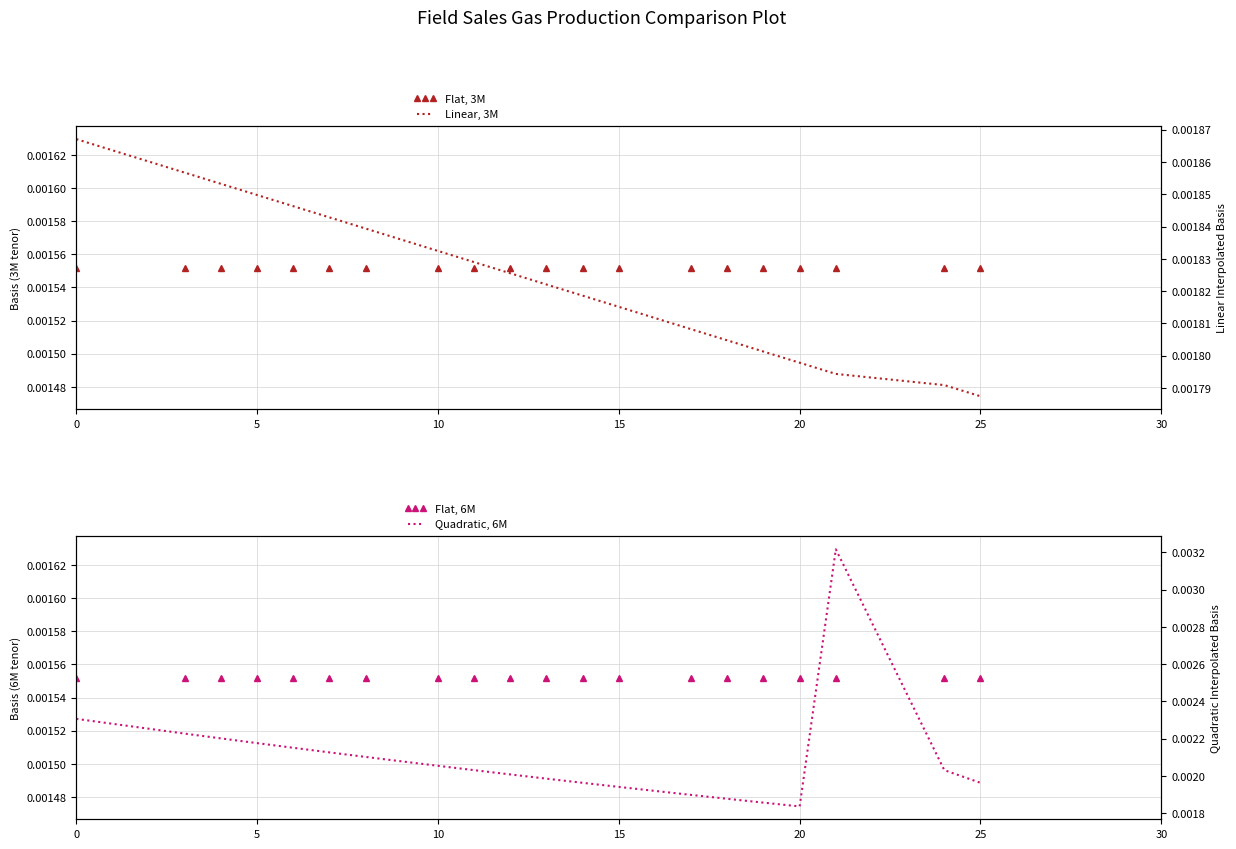

Rank the series by their maximum value, from highest to lowest.

Quadratic, Linear, Flat (markers), Flat (6M)